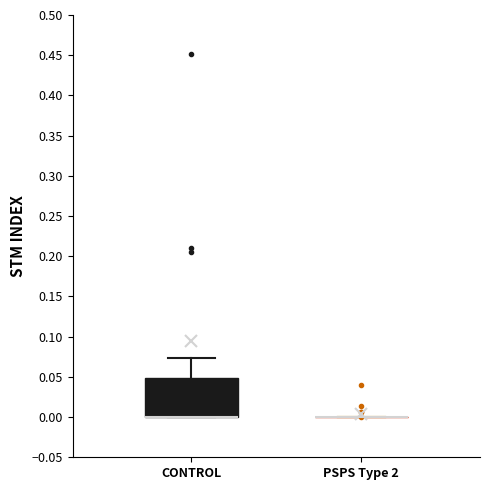

Reading left to right, read every box against the y-axis: the position of its median line, the range the box covers, and the ends of its whiskers. The values are not printed on the chart, so give them approximately, as read against the axis.

CONTROL: median 0.000 (drawn on the box's lower edge), box 0.000 to 0.050, whiskers 0.000 to 0.075
PSPS Type 2: box collapsed to a line at 0.000, whiskers 0.000 to 0.000